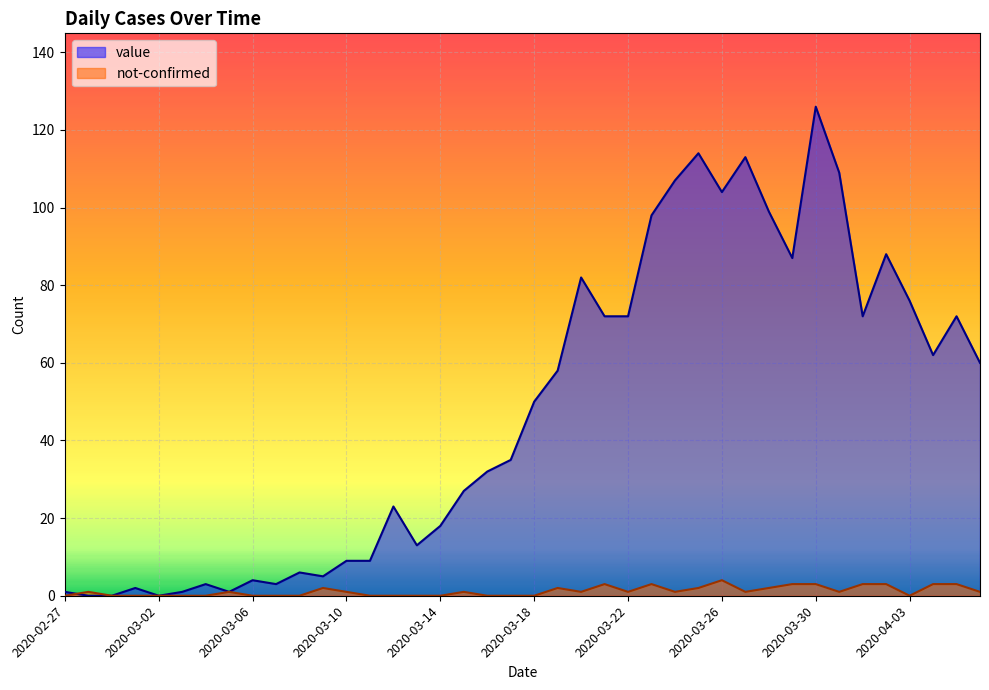

True or false: value has more than 1 interior local peaks.

True